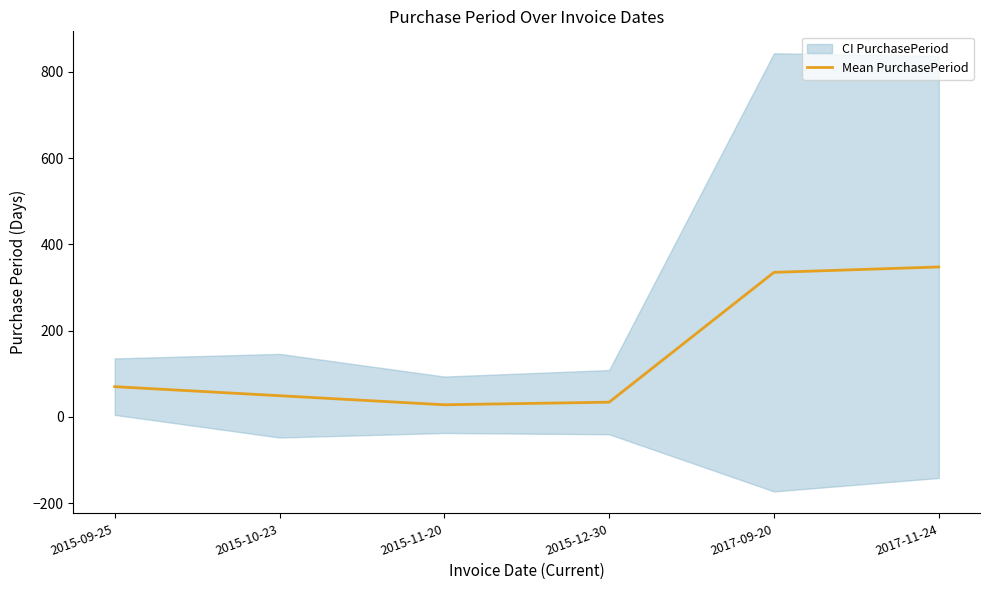

The value at 2015-09-25 is 94.6. True or false?

False